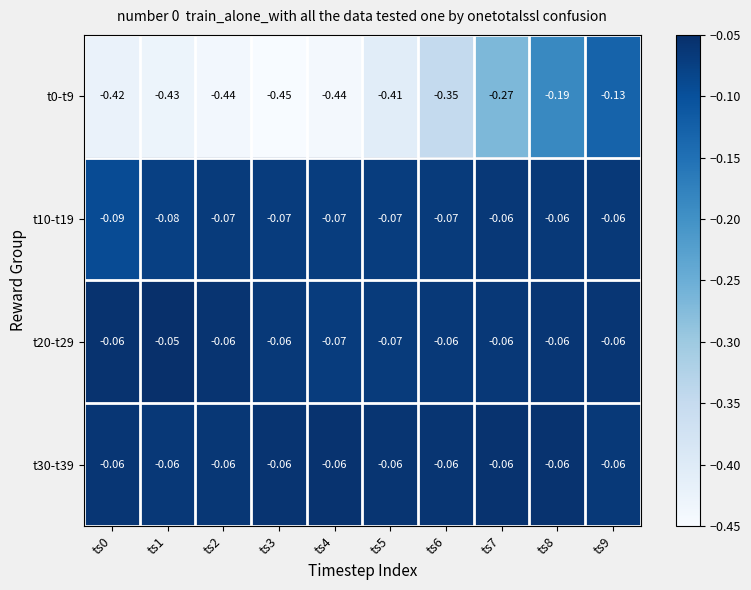

Is the value of t0-t9 at ts7 greater than the value of t20-t29 at ts0?

No